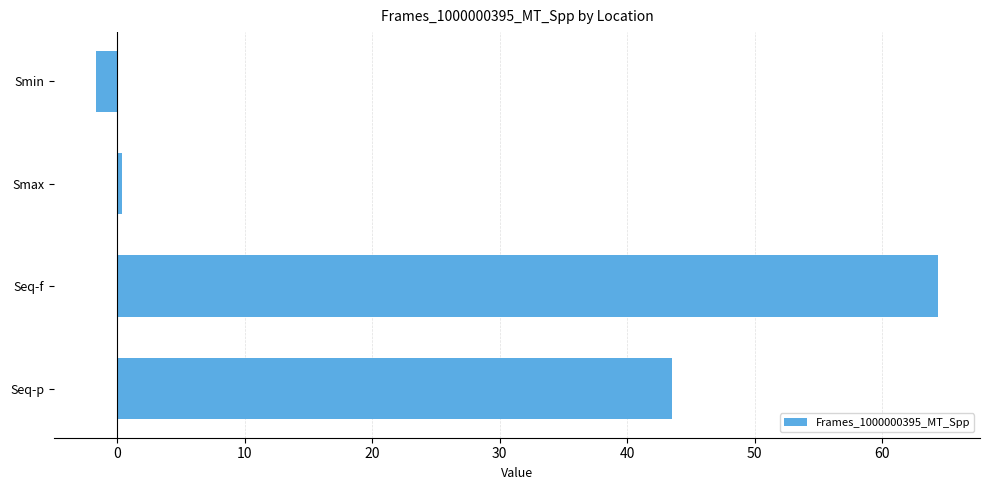

What is the average value?

26.6